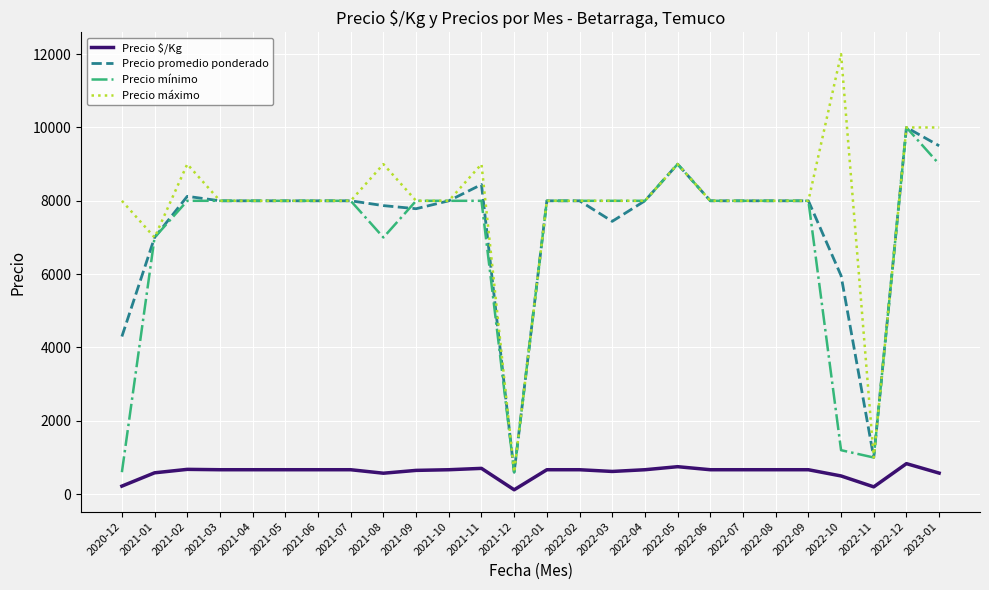

Where is Precio promedio ponderado nearest to the value 5300?

2022-10